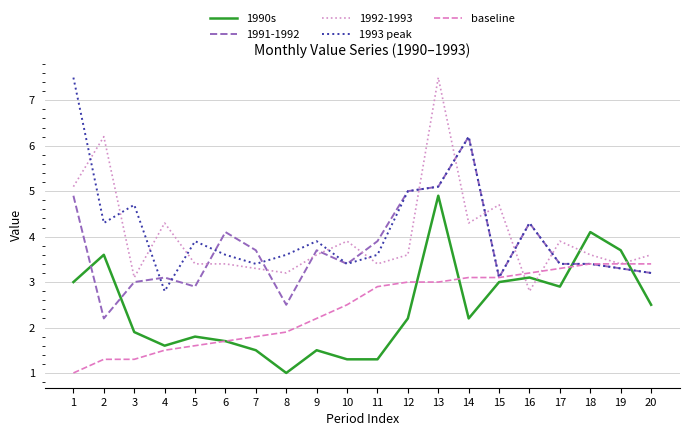

The 1990s series shows 0.5 at 5. True or false?

False